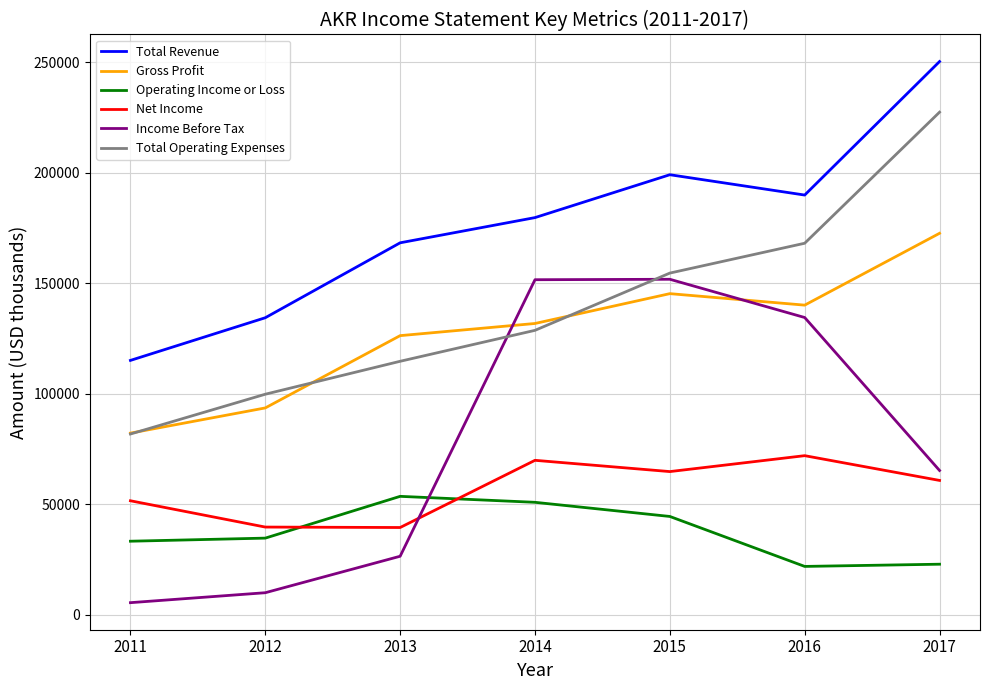

True or false: Operating Income or Loss and Total Operating Expenses intersect in this chart.

False